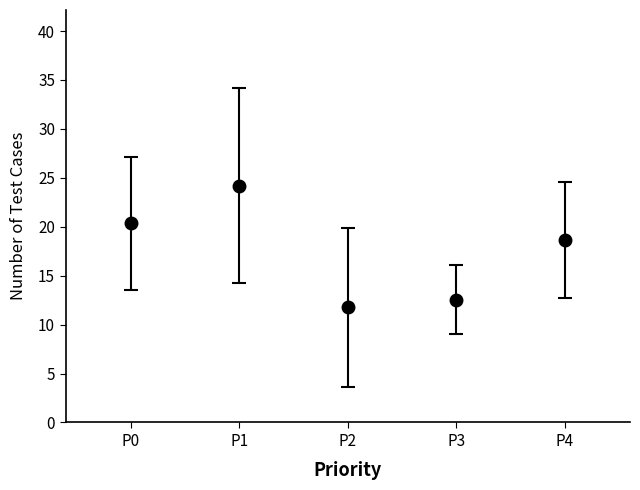

Does the chart have visible grid lines?

No